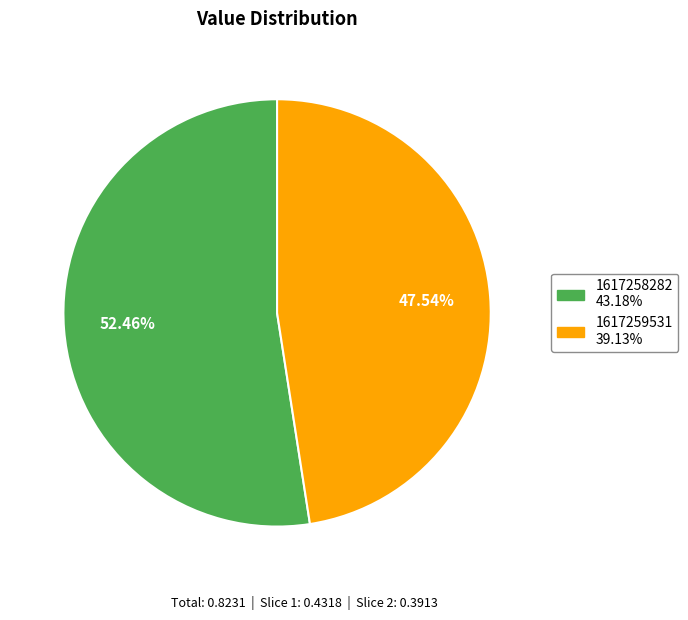

True or false: 1617259531 accounts for 55% of the total.

False